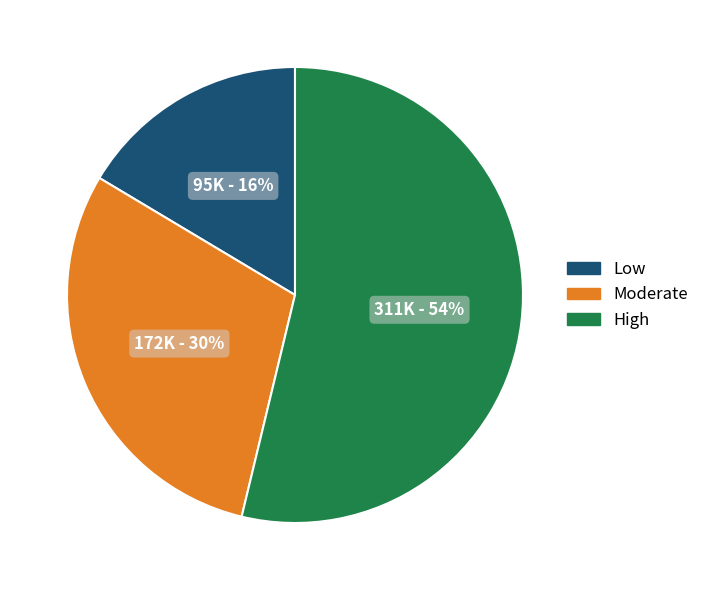

To the nearest percent, what is the combined percentage of Moderate and Low?

46%